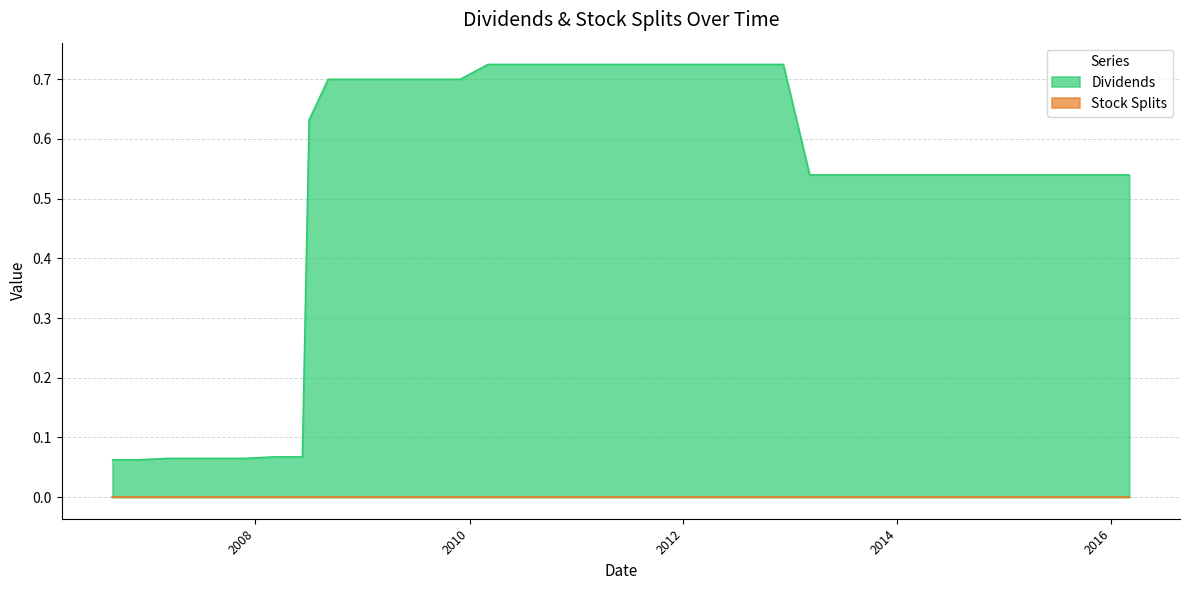

What is the change in value from 2011-02-16 to 2015-11-20?

-0.2